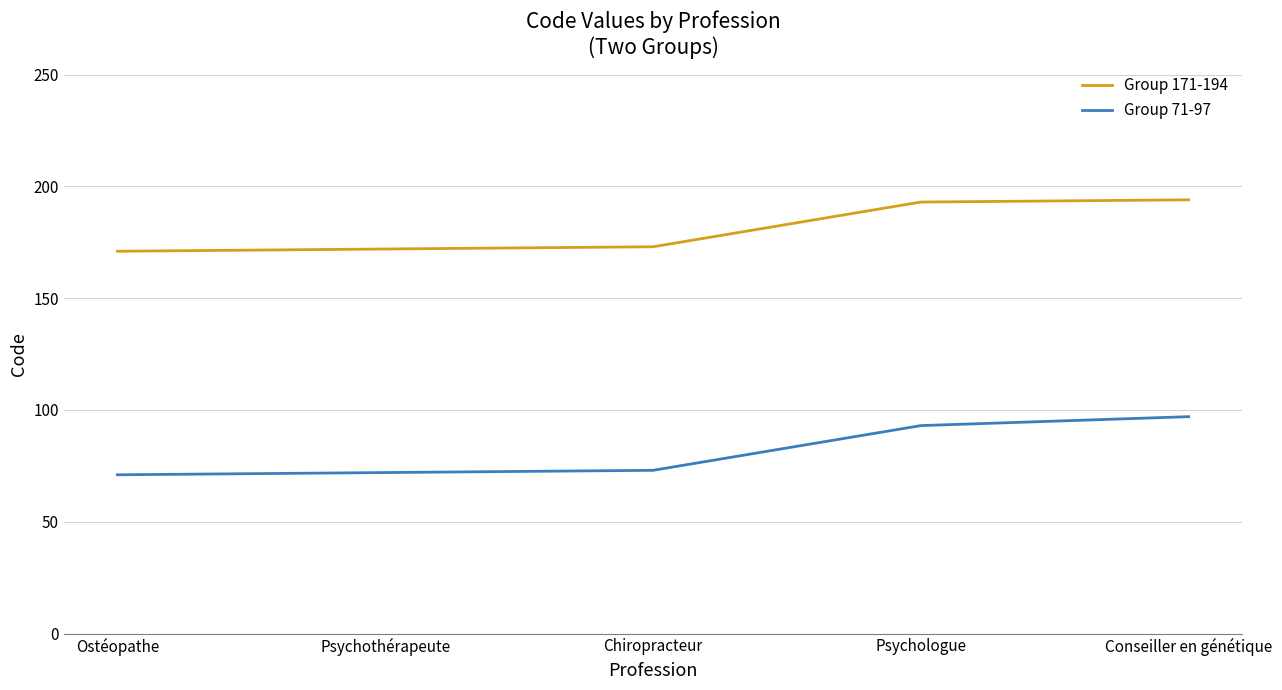

Count the number of data series in this chart.

2